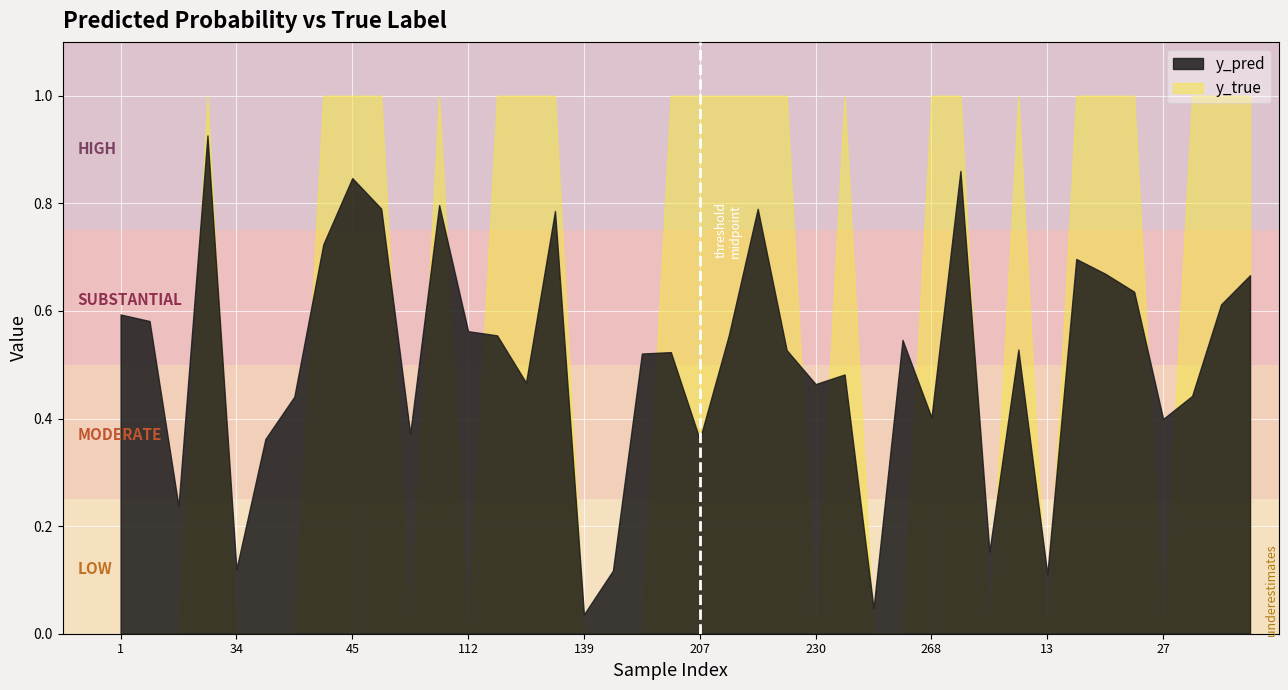

How many interior local peaks does the y_pred series have?

11